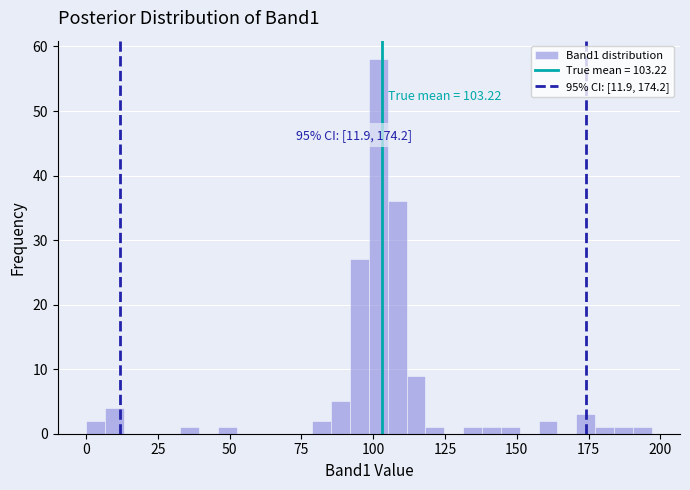

Read against the x-axis, roughly where is the centre of the tallest bar?

100